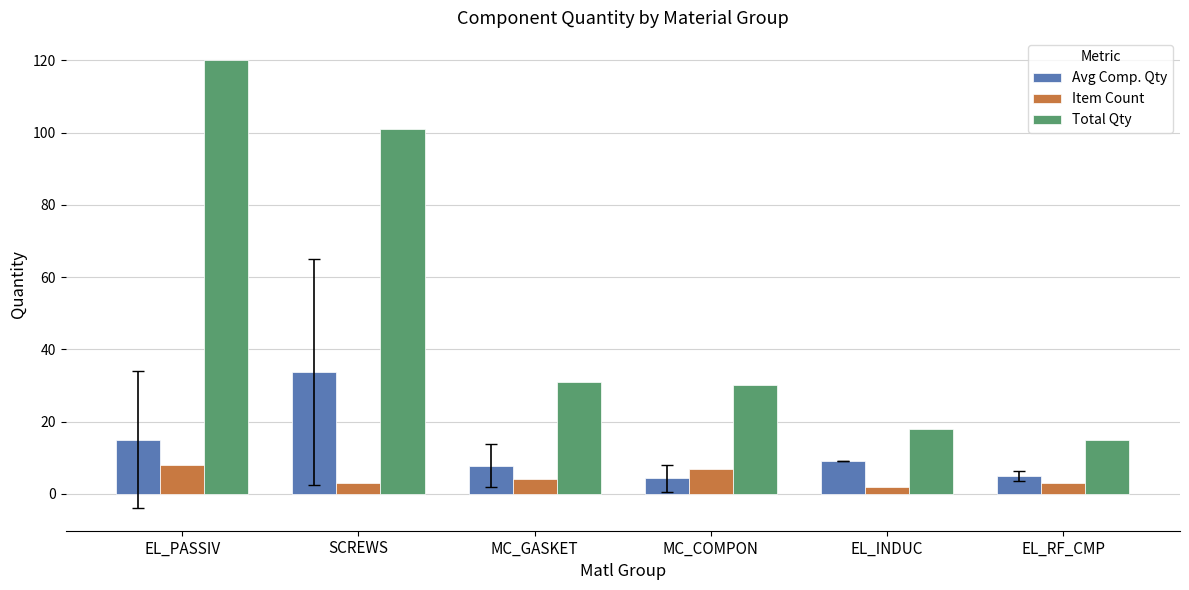

What are all the series names shown in the legend?

Avg Comp. Qty, Item Count, Total Qty